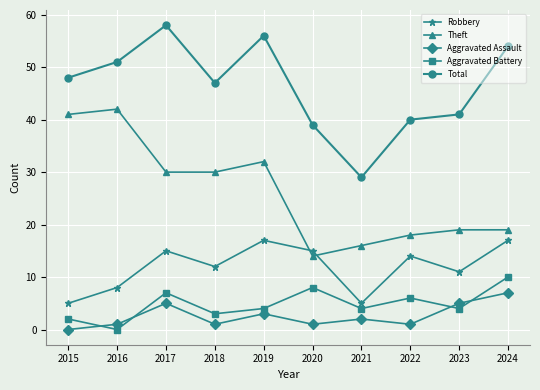

How many lines are shown in the chart?

5